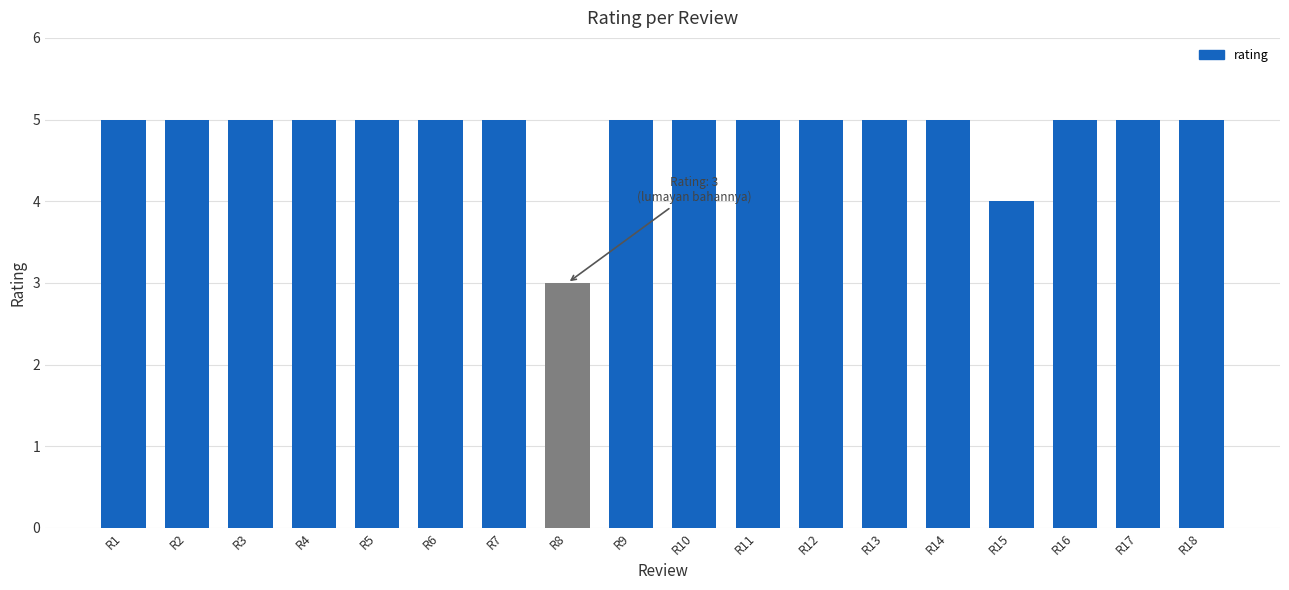

What is the approximate value at R12?

5